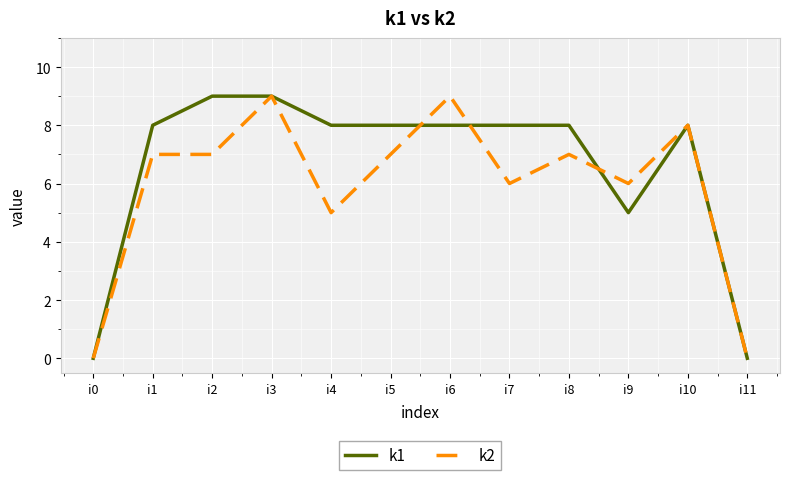

Count the number of categories in the chart.

12